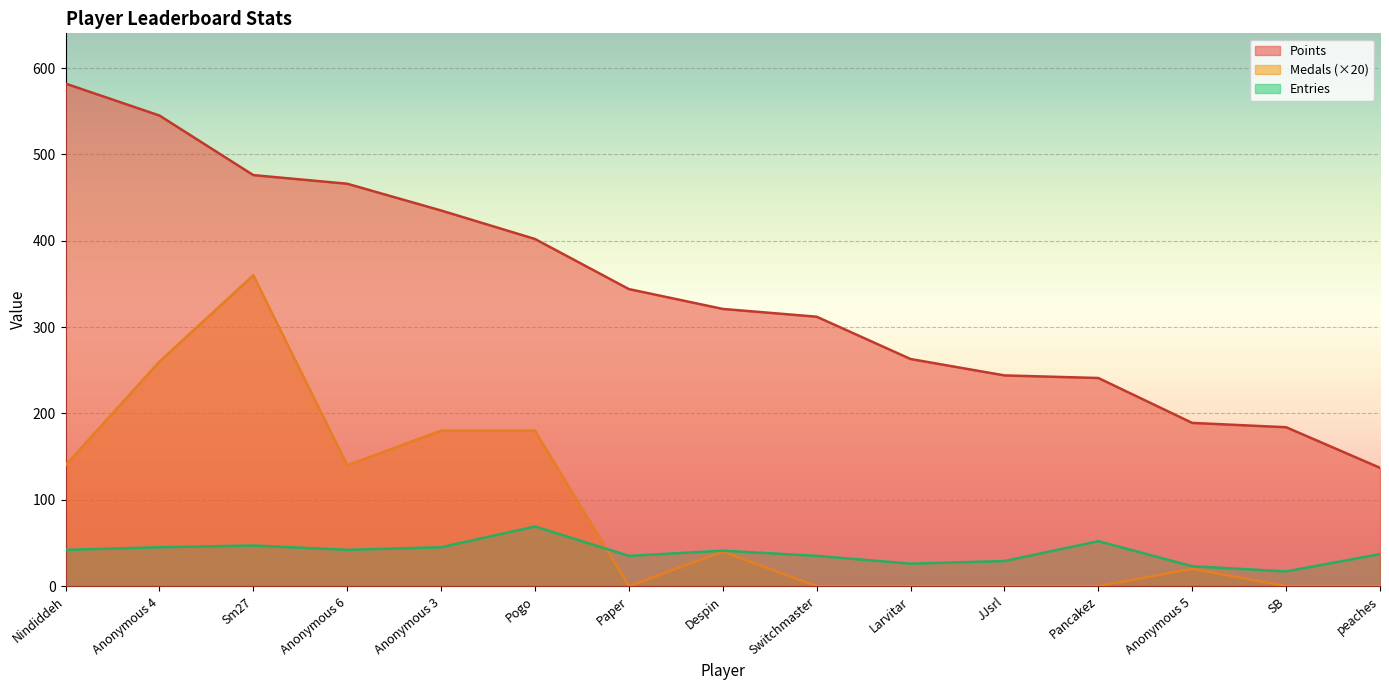

After their last crossing, which series has the higher values: Medals or Entries?

Entries